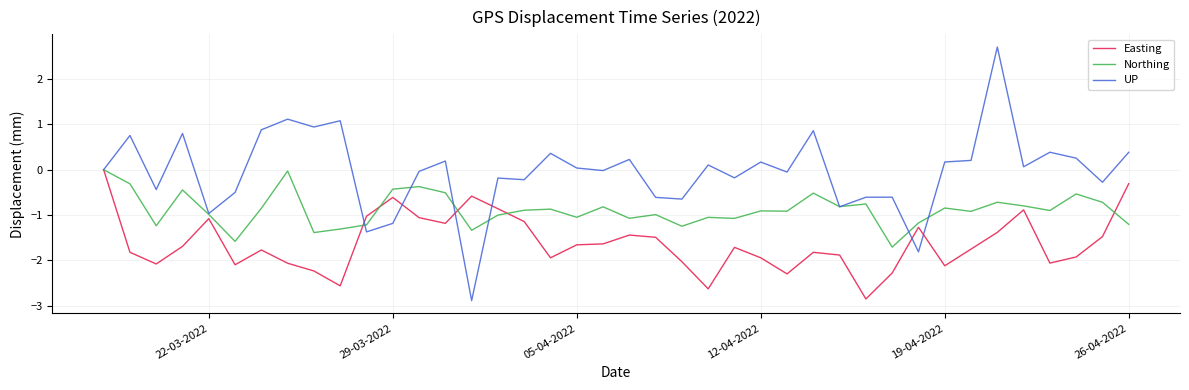

Which series has the largest total across all categories?

UP